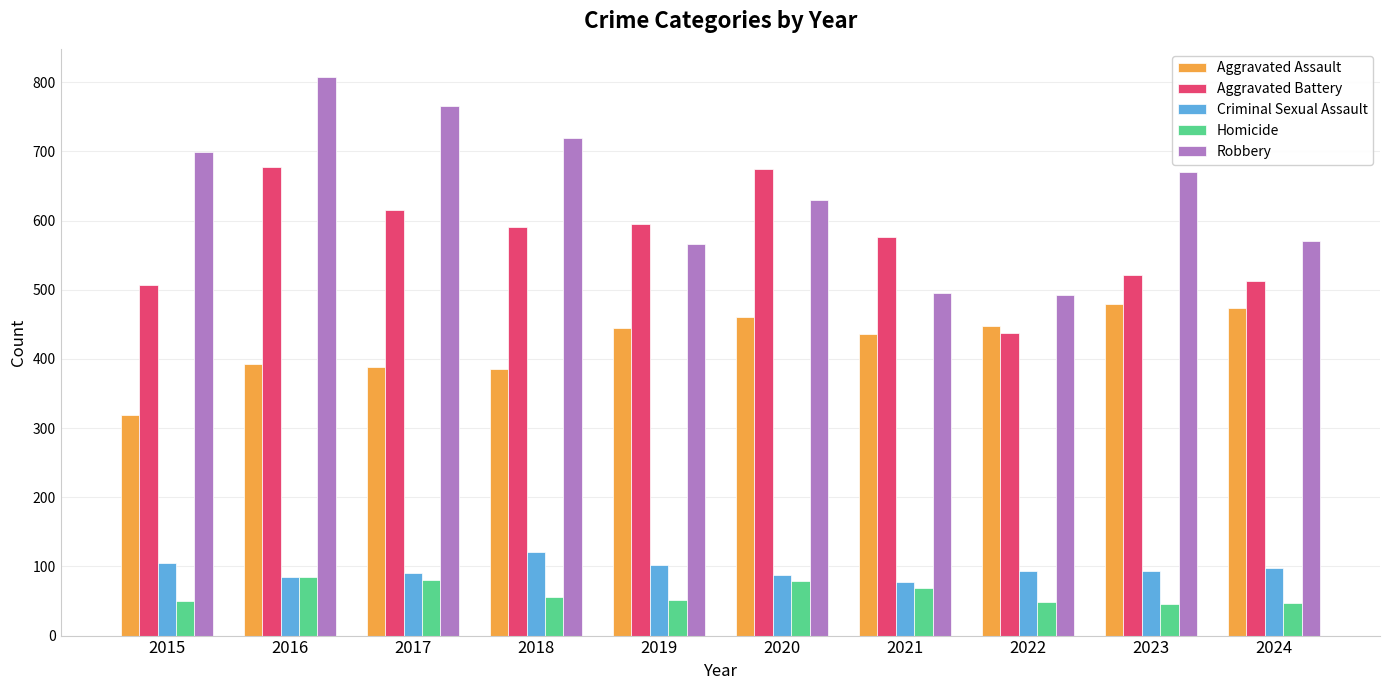

What is the difference between the second highest and minimum values in the Homicide series?

35